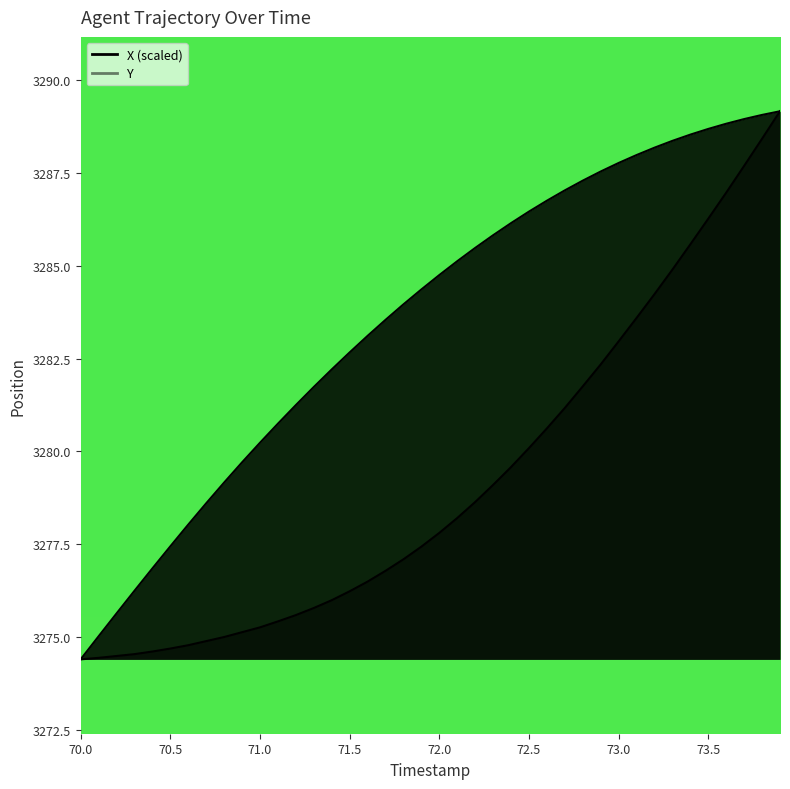

How many data points in X are less than 3284?

19